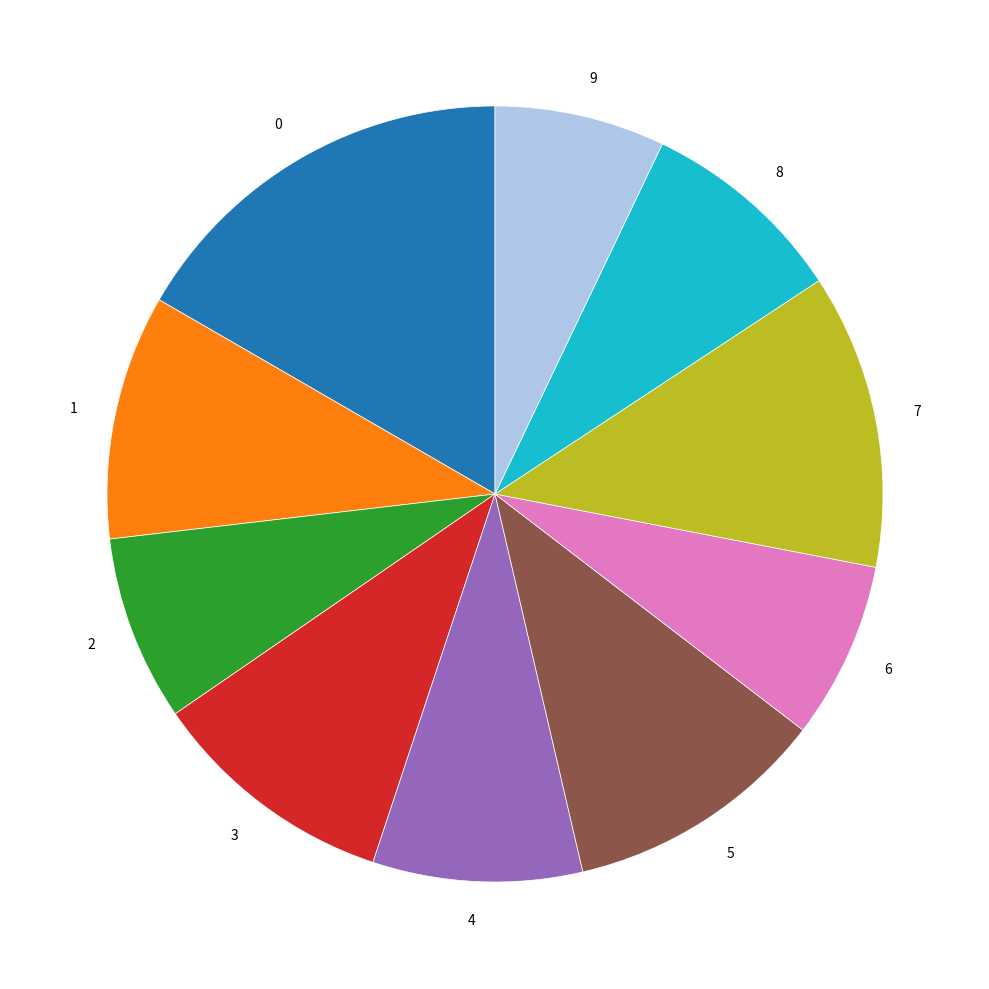

Is it true that 0 is 7% of the pie?

False